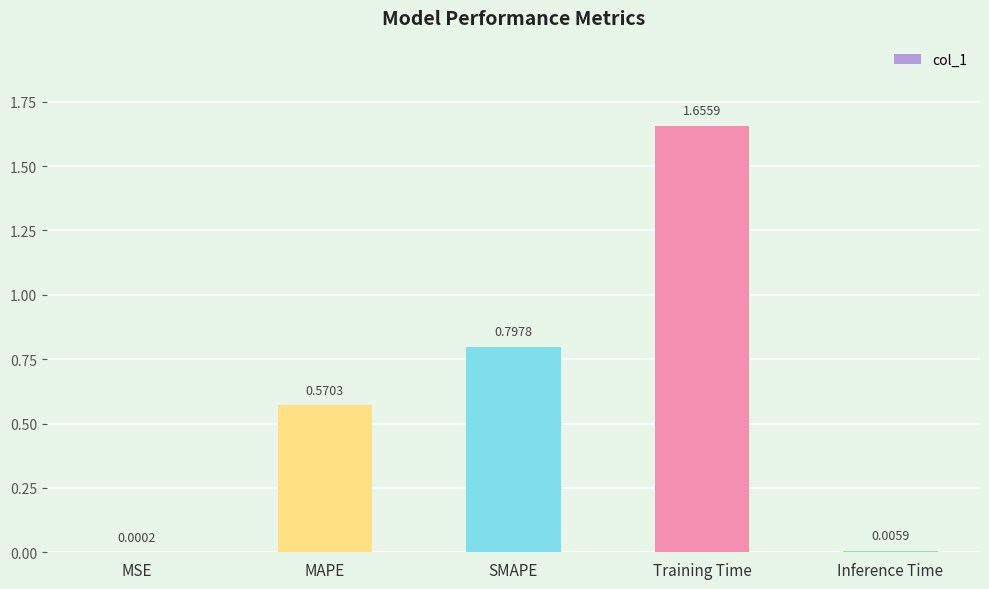

What is the sum of all values?

3.0